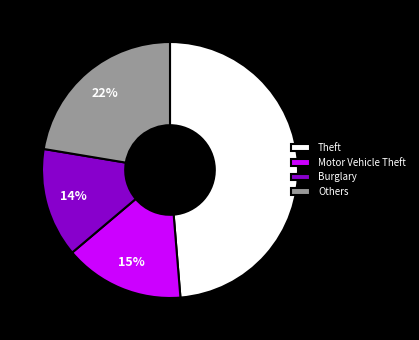

Which slice is the smallest?

Burglary